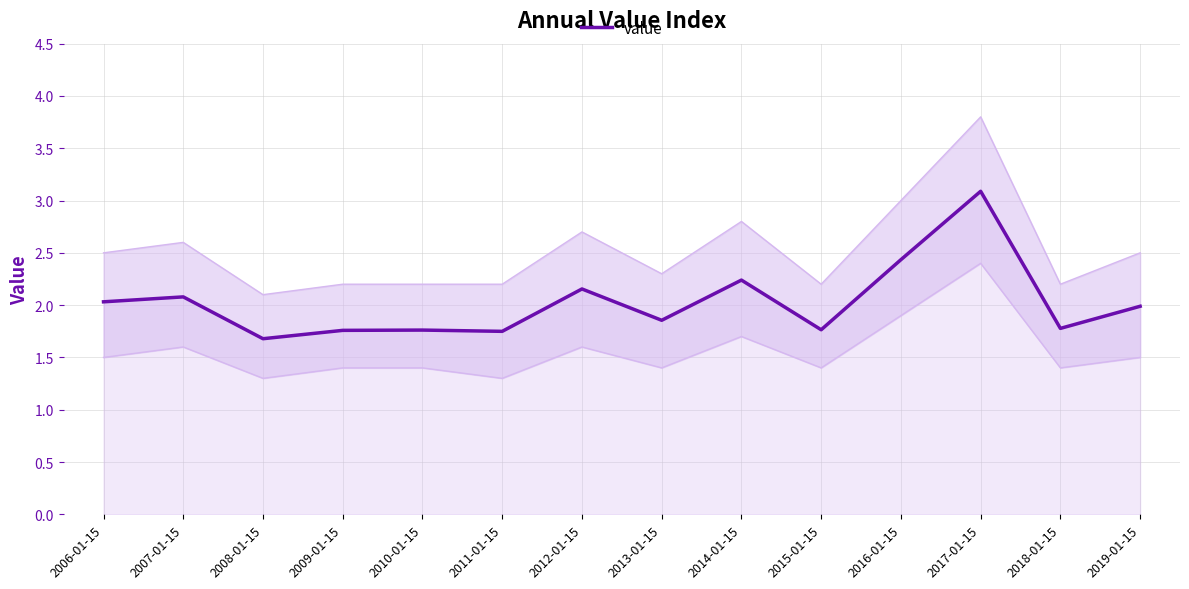

What is the change in value from 2007-01-15 to 2016-01-15?

+0.4